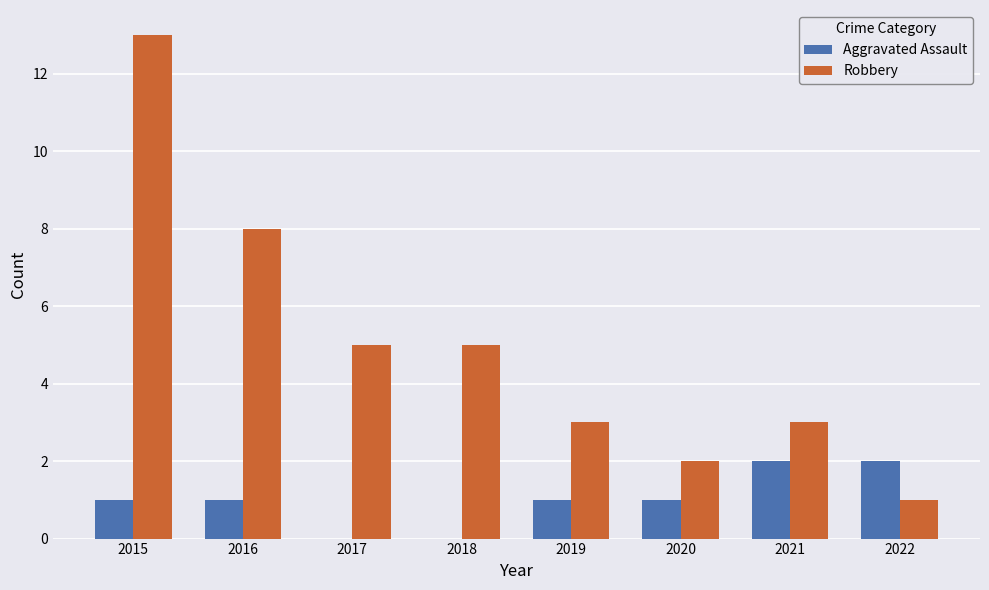

Count the number of data series in this chart.

2